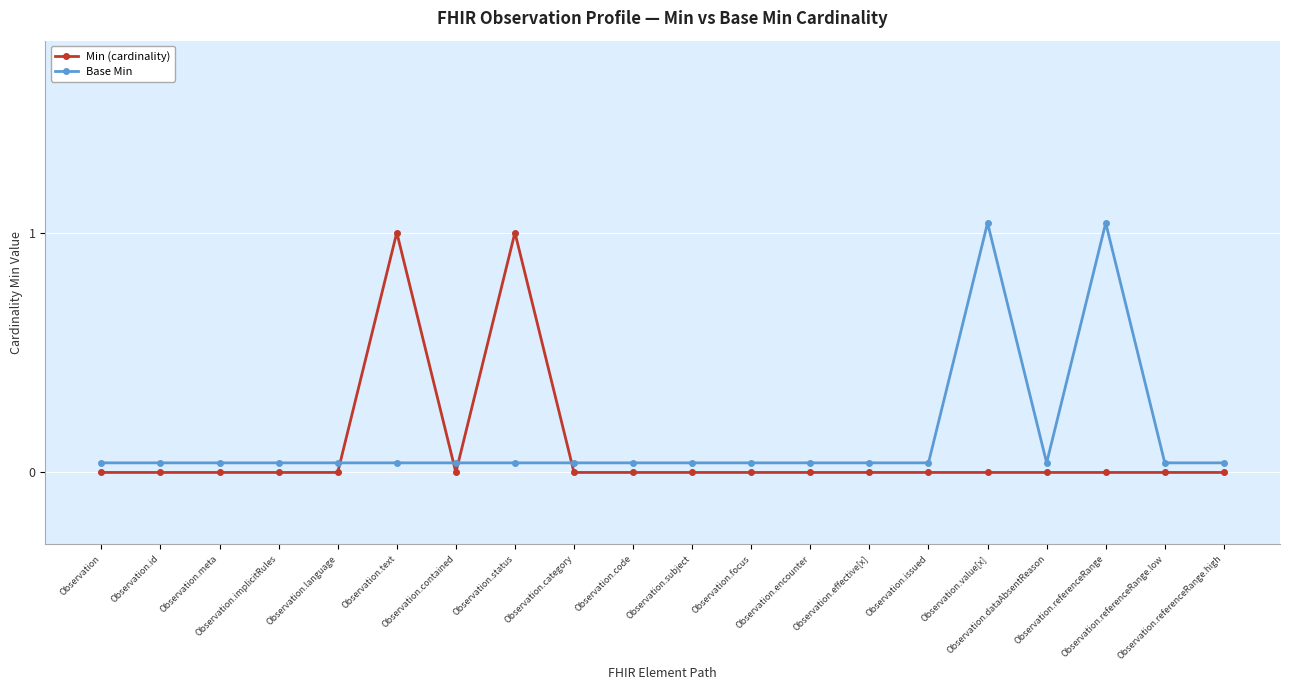

How many lines are shown in the chart?

2